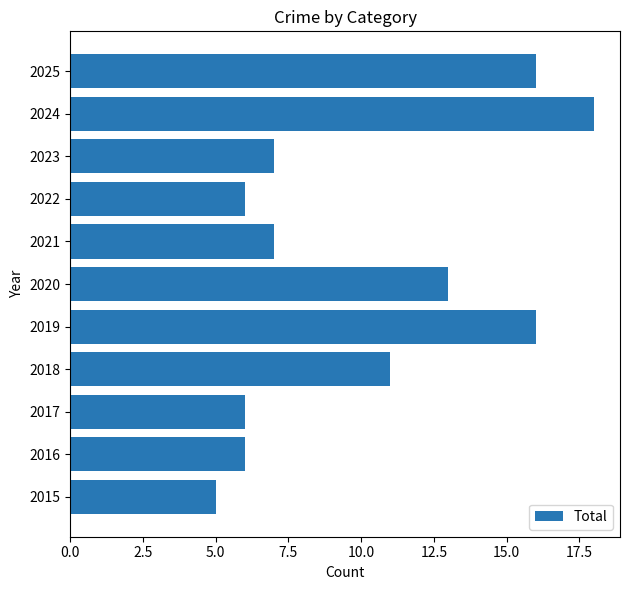

What is the average value?

10